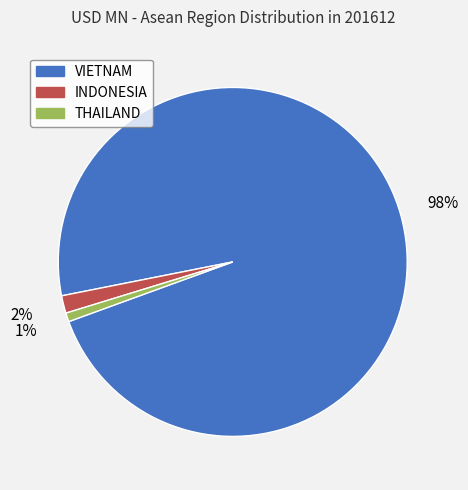

Which slice is the smallest?

THAILAND